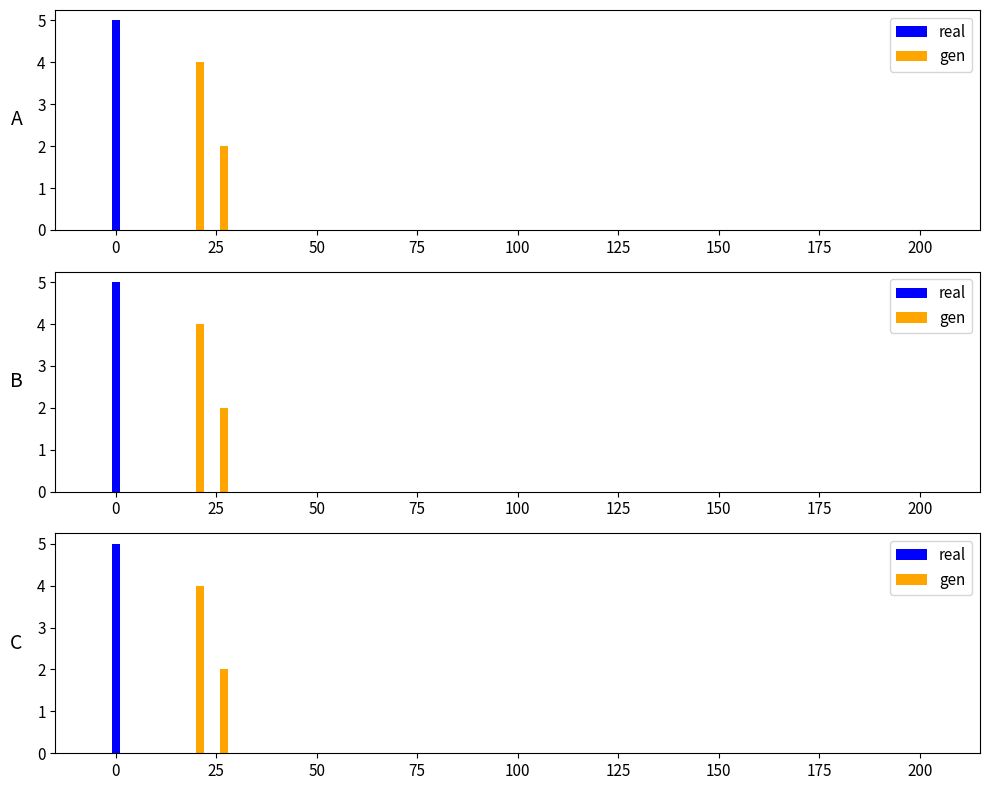

Count the number of data series in this chart.

2